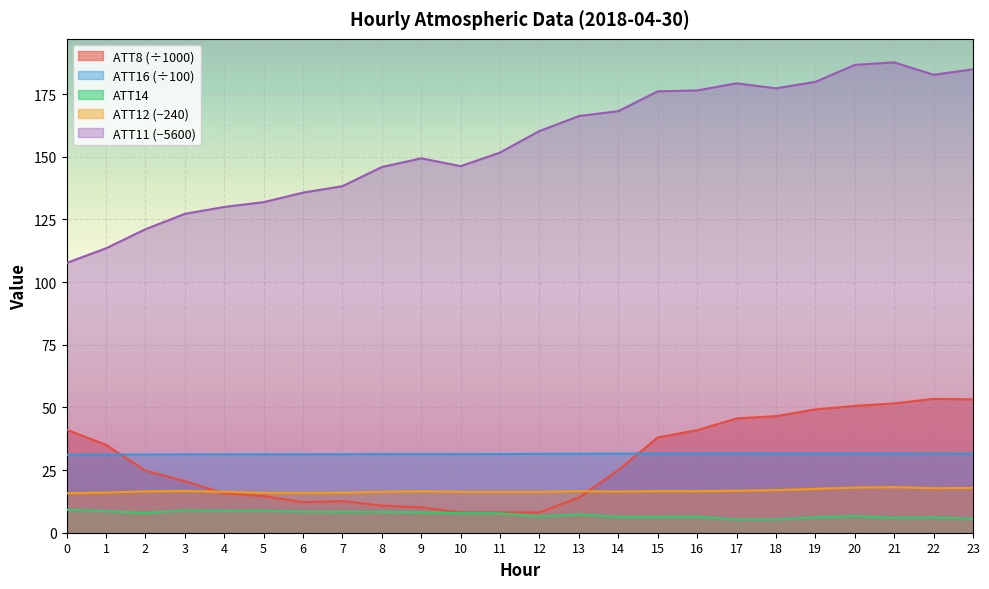

How many times do ATT12 and ATT8 cross each other?

2